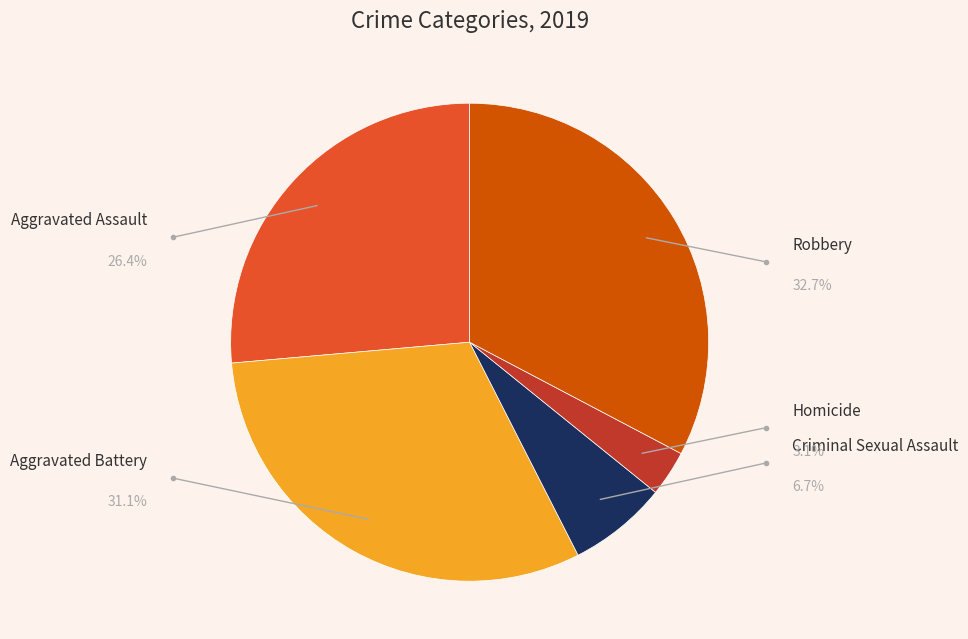

Does any single category account for the majority?

No